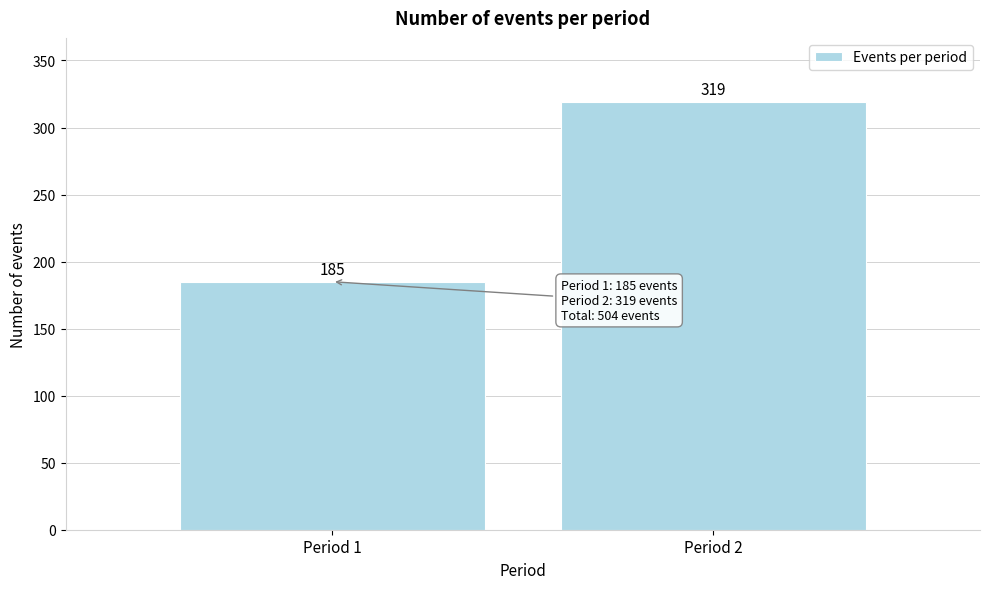

Reading right to left, extract all data points from this chart.

319	185